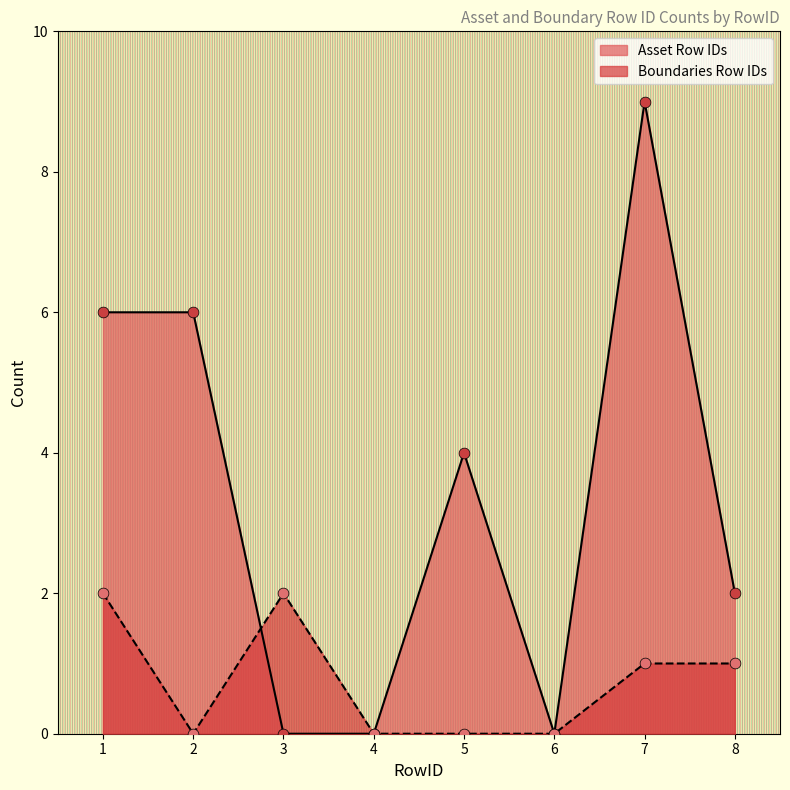

Is the value of Asset Row IDs at 2 greater than the value of Boundaries Row IDs at 7?

Yes